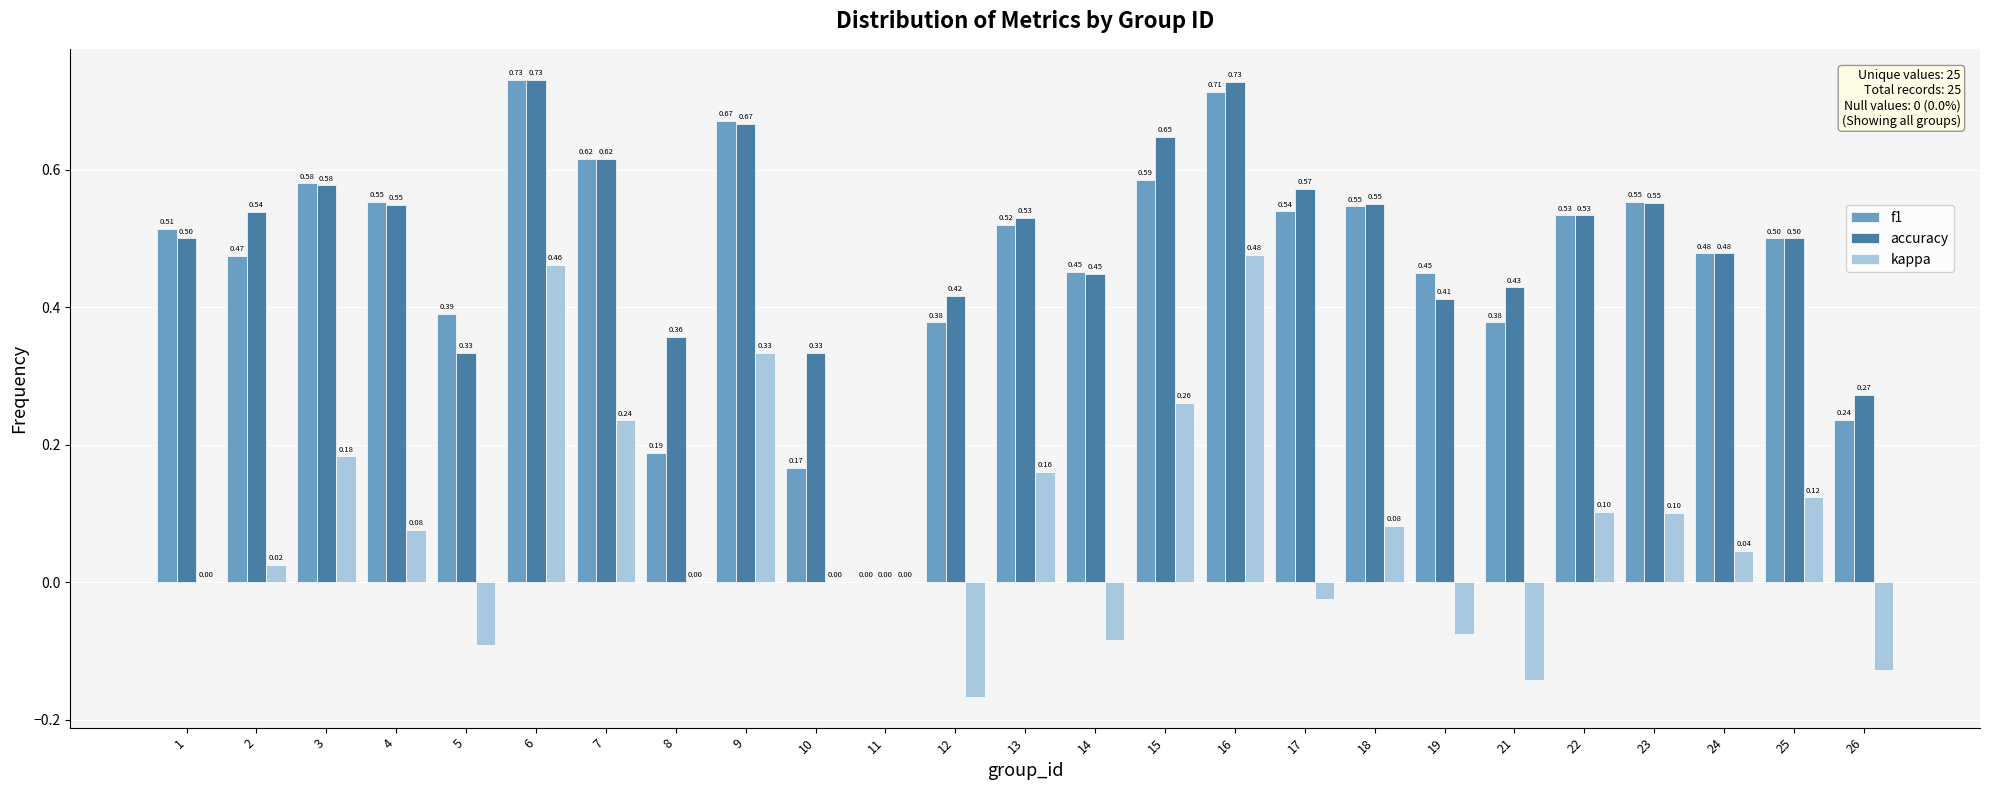

What is the sum of all accuracy values?

12.3